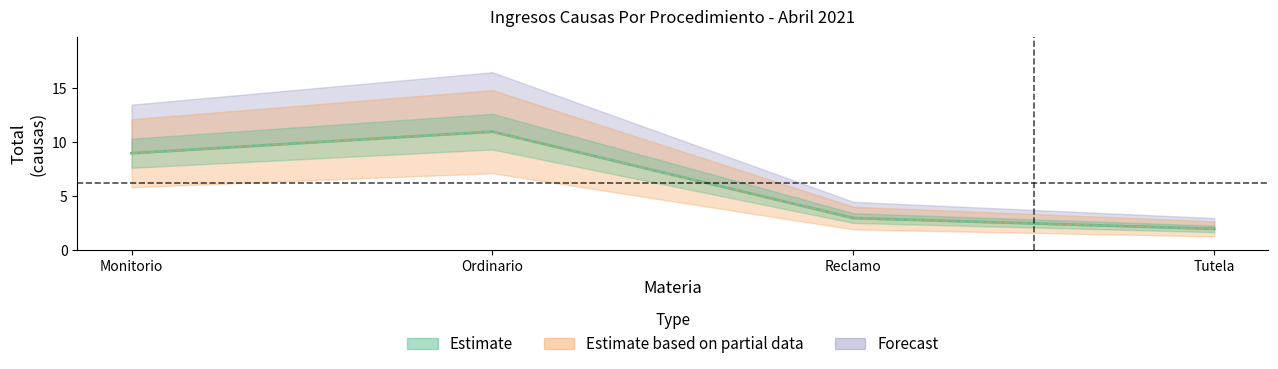

True or false: Estimate has a value of 12 at Monitorio.

False